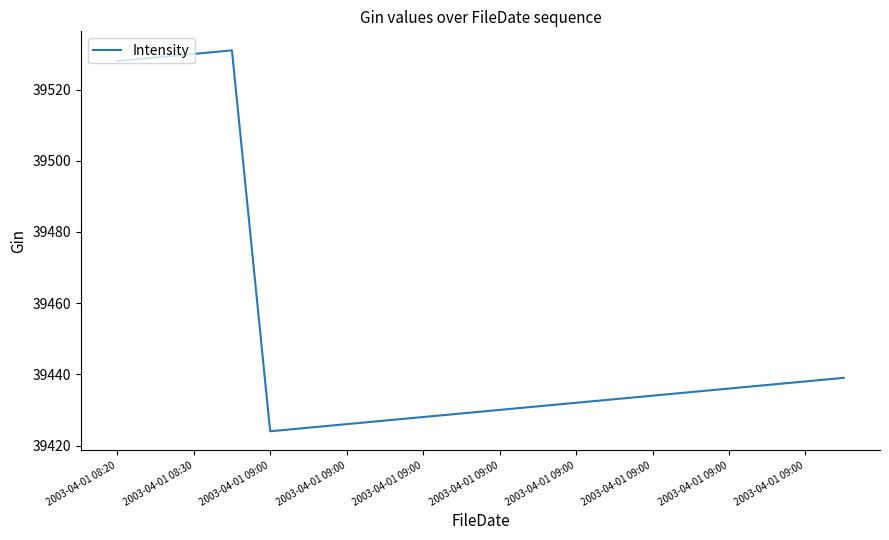

What is the maximum value shown in the chart?

39531